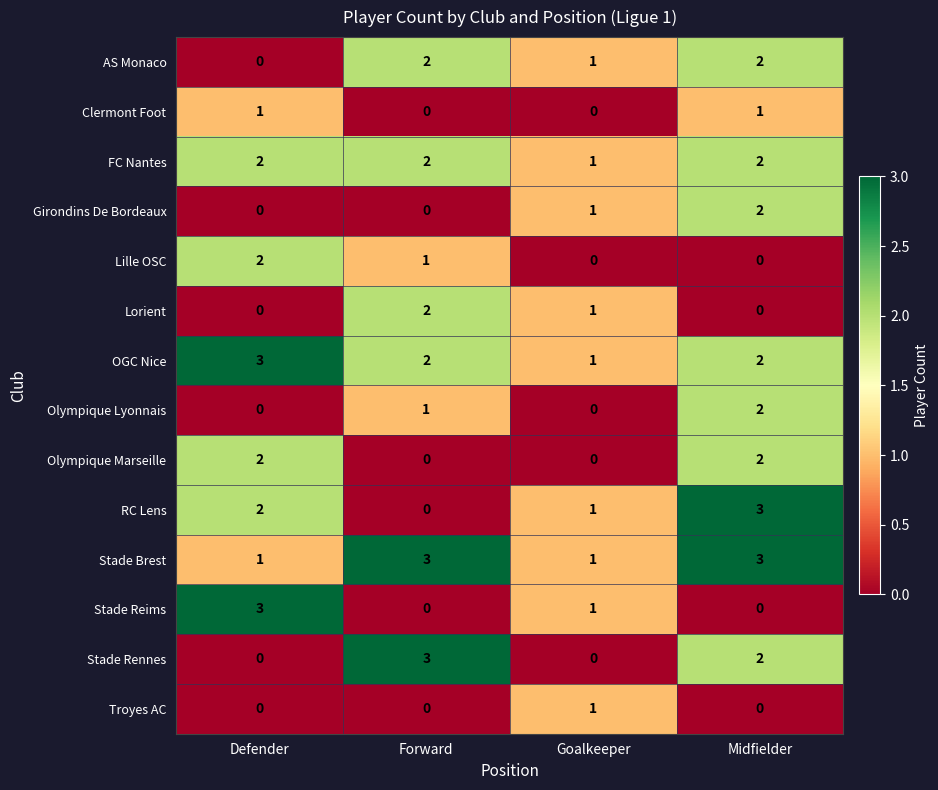

What is the sum of the FC Nantes values at Defender and Goalkeeper?

3